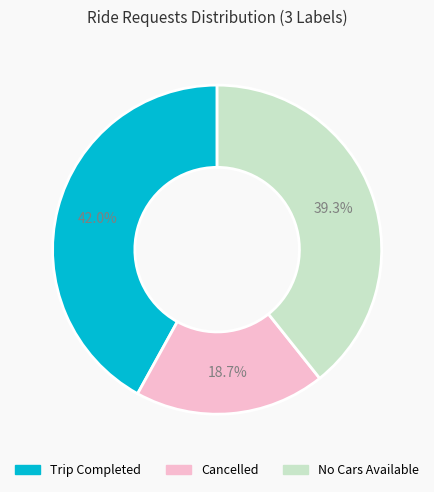

Which category has the smallest portion of the pie?

Cancelled